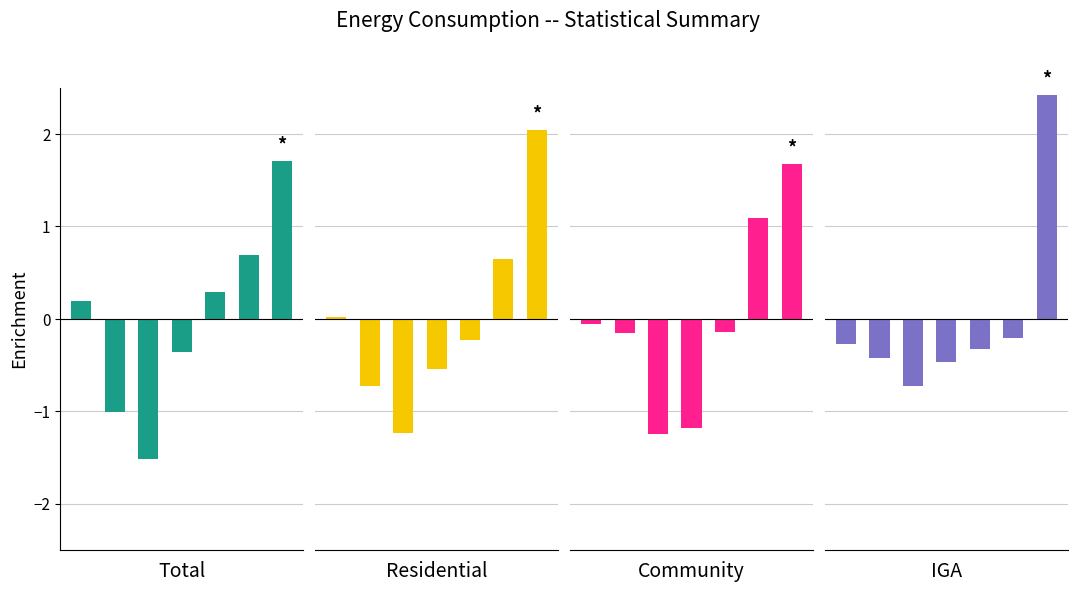

Between 6 and 4, which is larger?

6